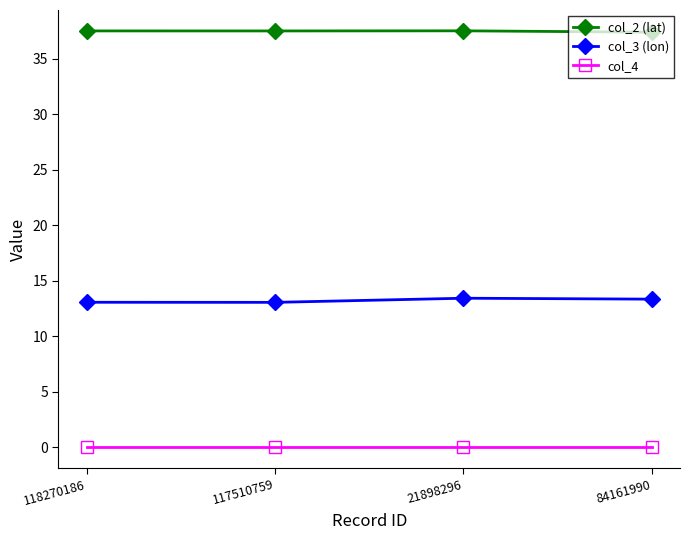

True or false: col_2 (lat) and col_4 intersect in this chart.

False